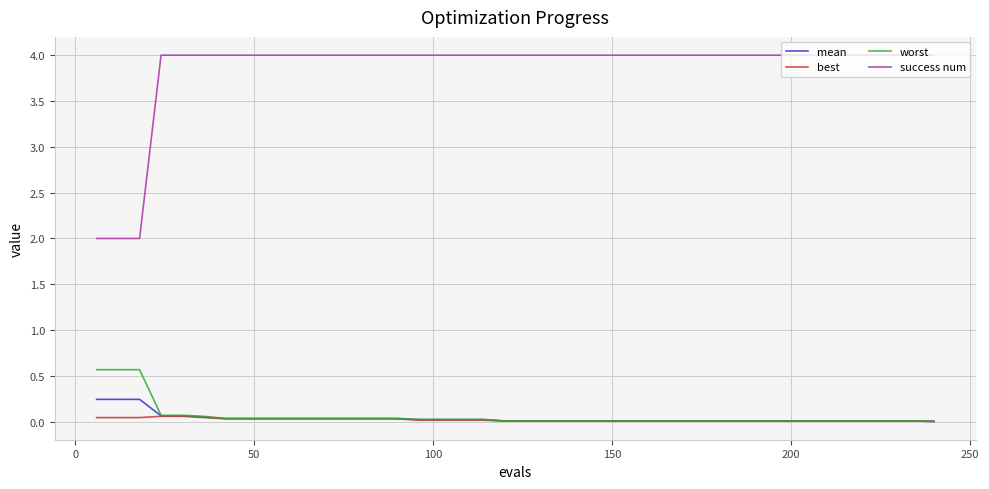

True or false: best and success num intersect in this chart.

False